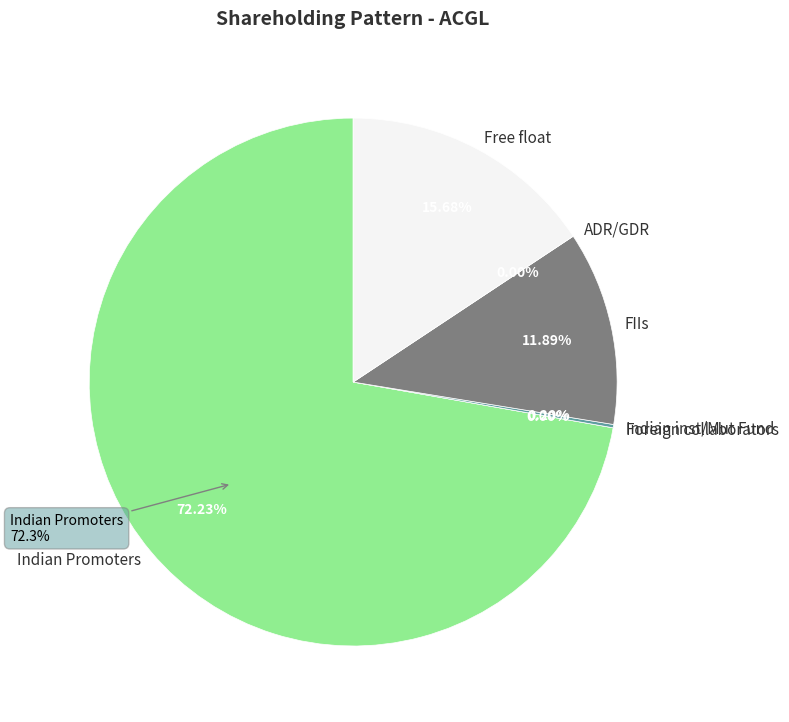

How many segments does this pie chart have?

6